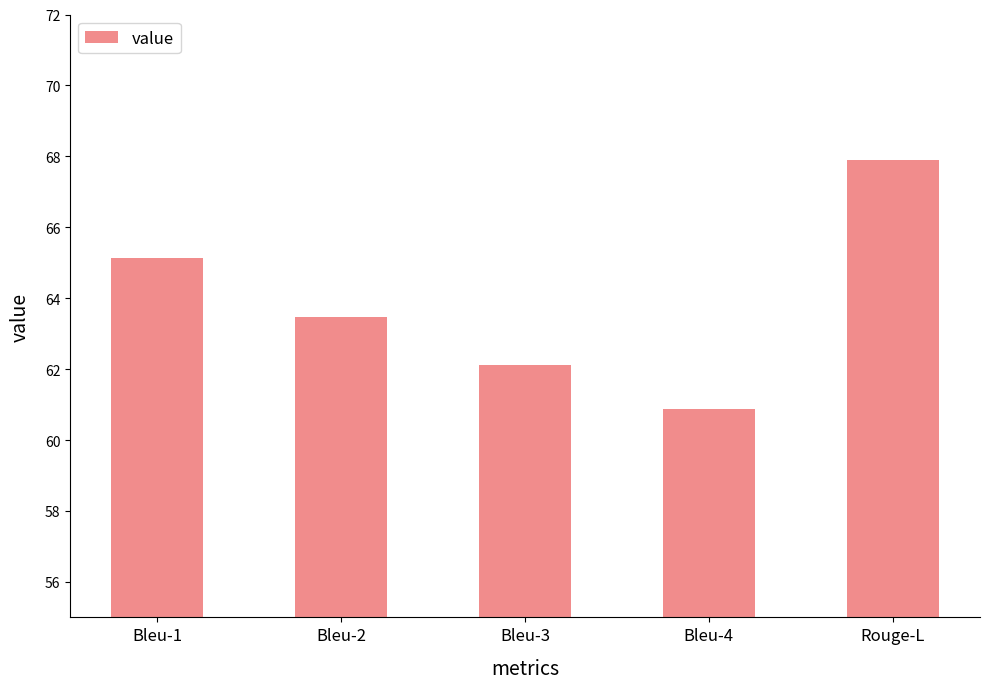

What is the ratio of the value at Bleu-3 to the value at Bleu-2?

1.0